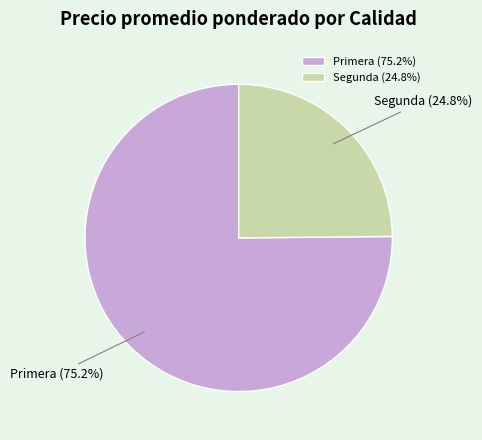

How much of the chart is everything except Primera?

24.8%